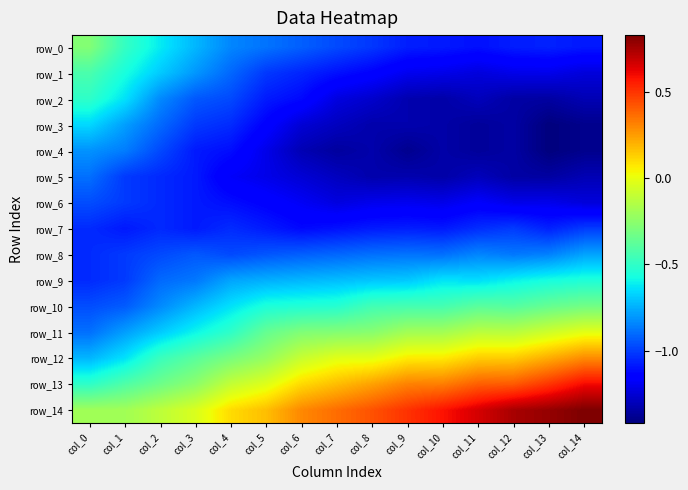

Which series changed the most between col_4 and col_12?

row_14